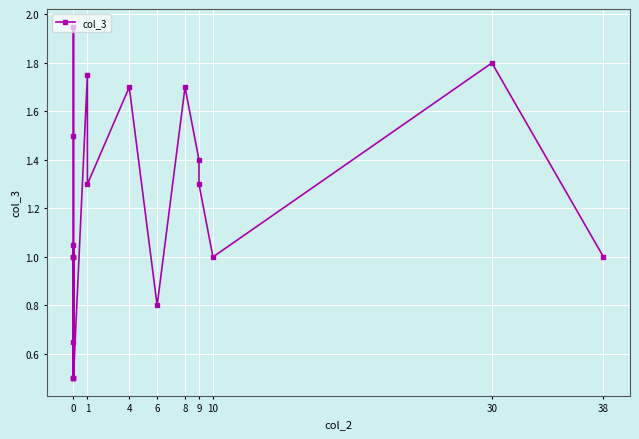

What is the greatest value displayed?

1.9